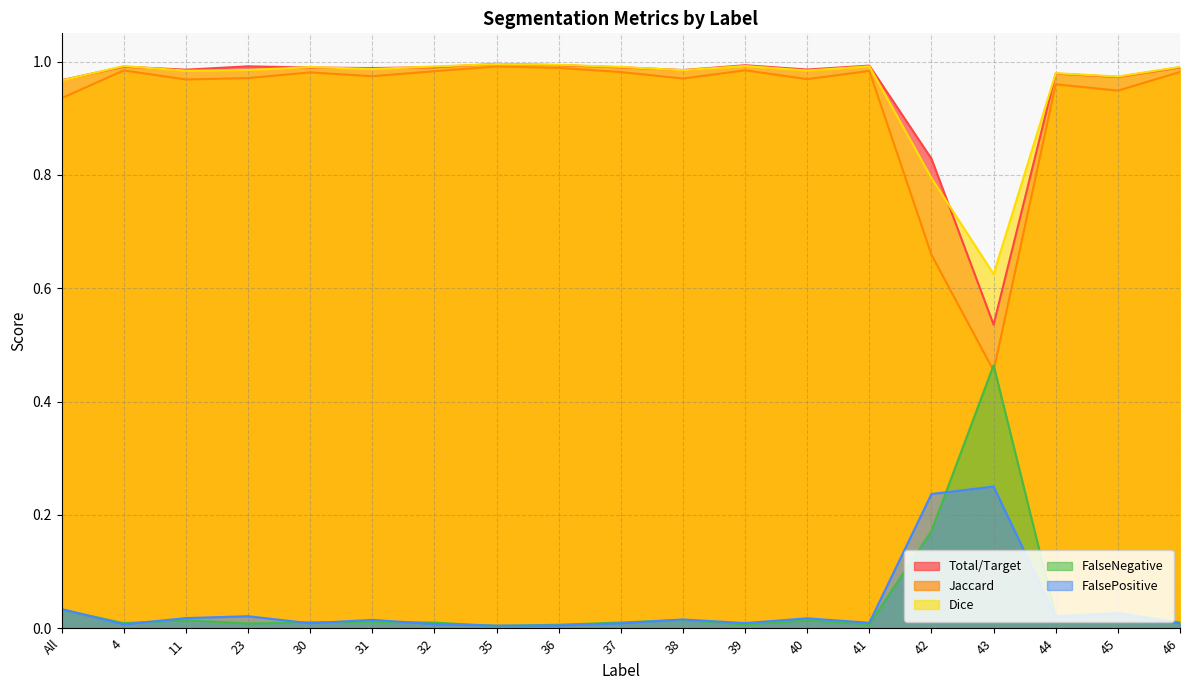

How many times do Jaccard and FalseNegative cross each other?

2